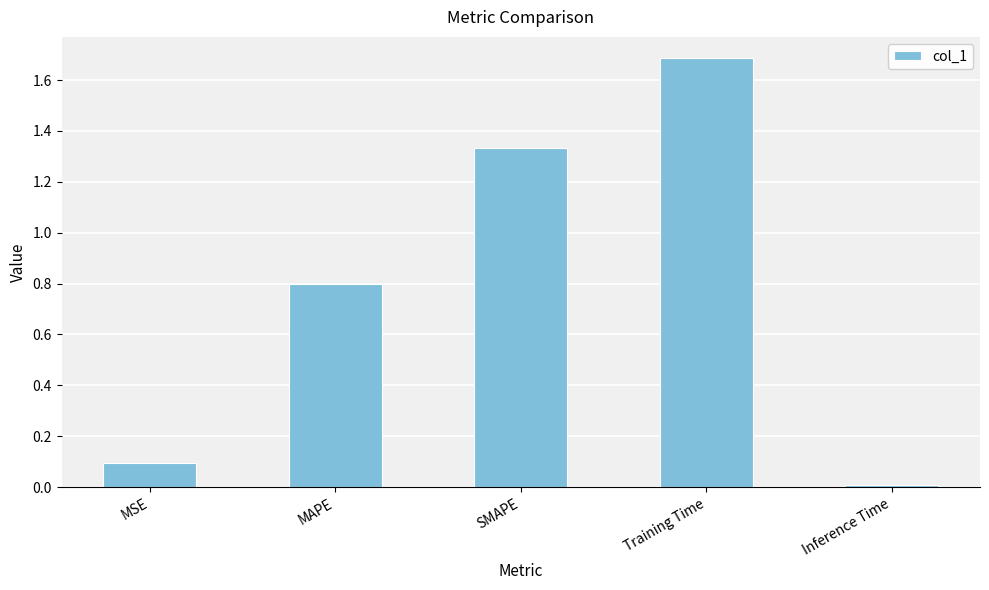

True or false: the data shows 0.1 at MSE.

True